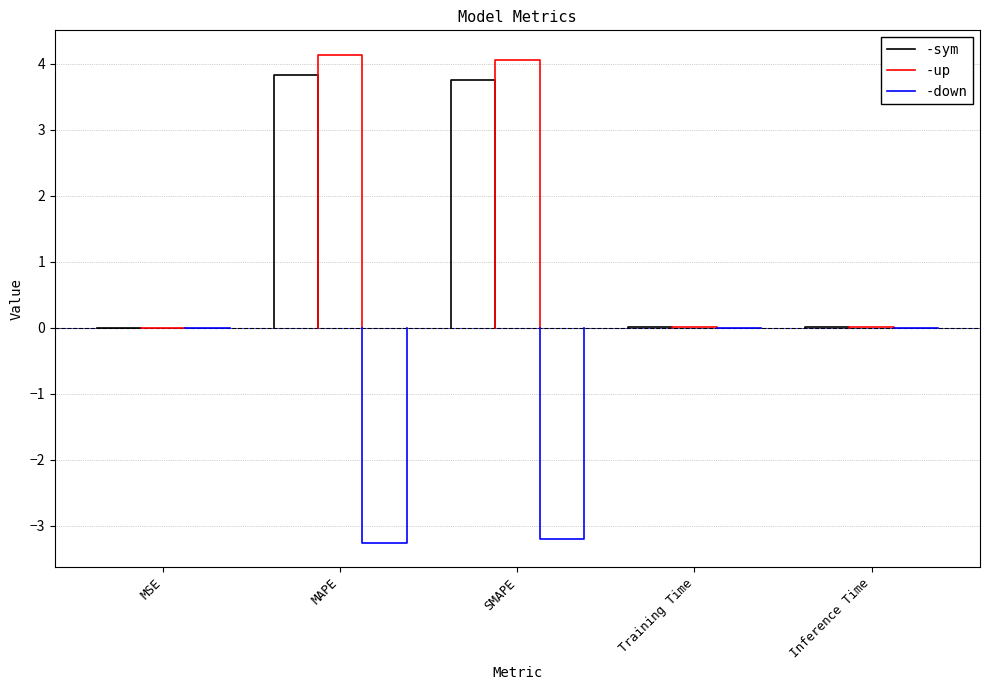

At which label does -down reach its minimum?

MAPE